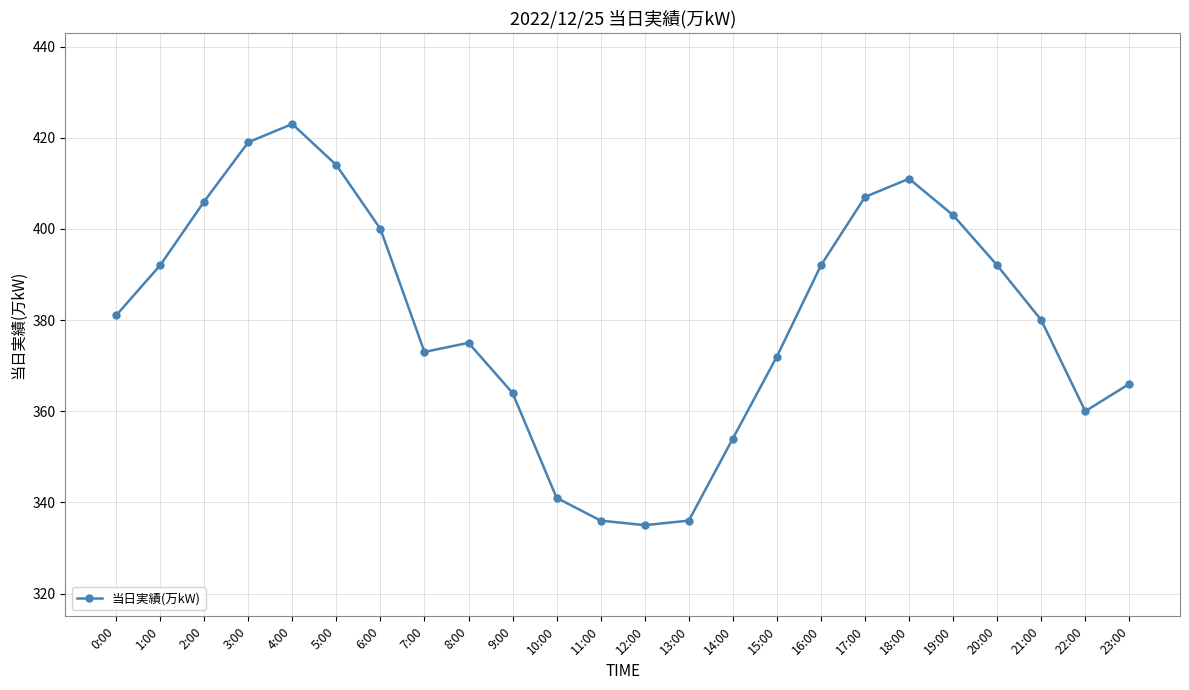

What is the minimum value shown in the chart?

335